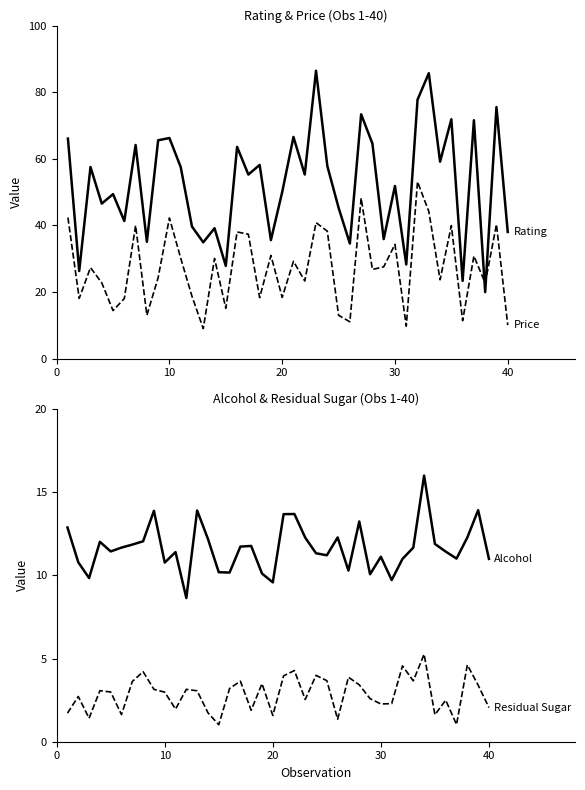

How many data points does each series have?

40